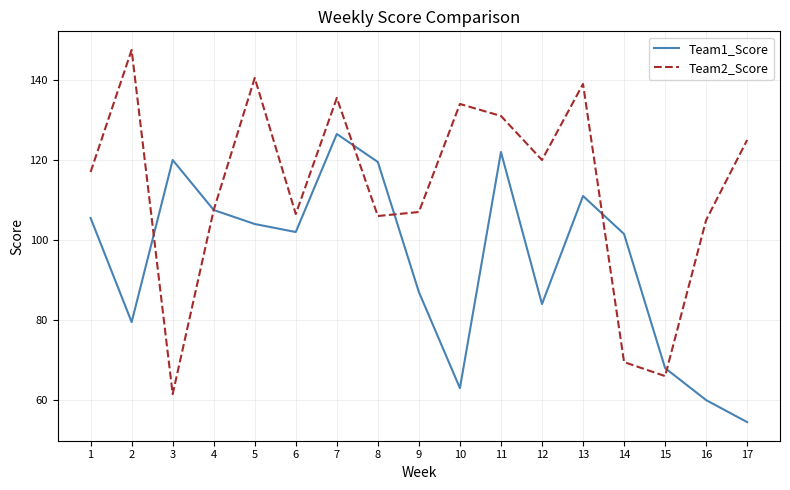

What is the difference between the highest and lowest values at 8?

13.5